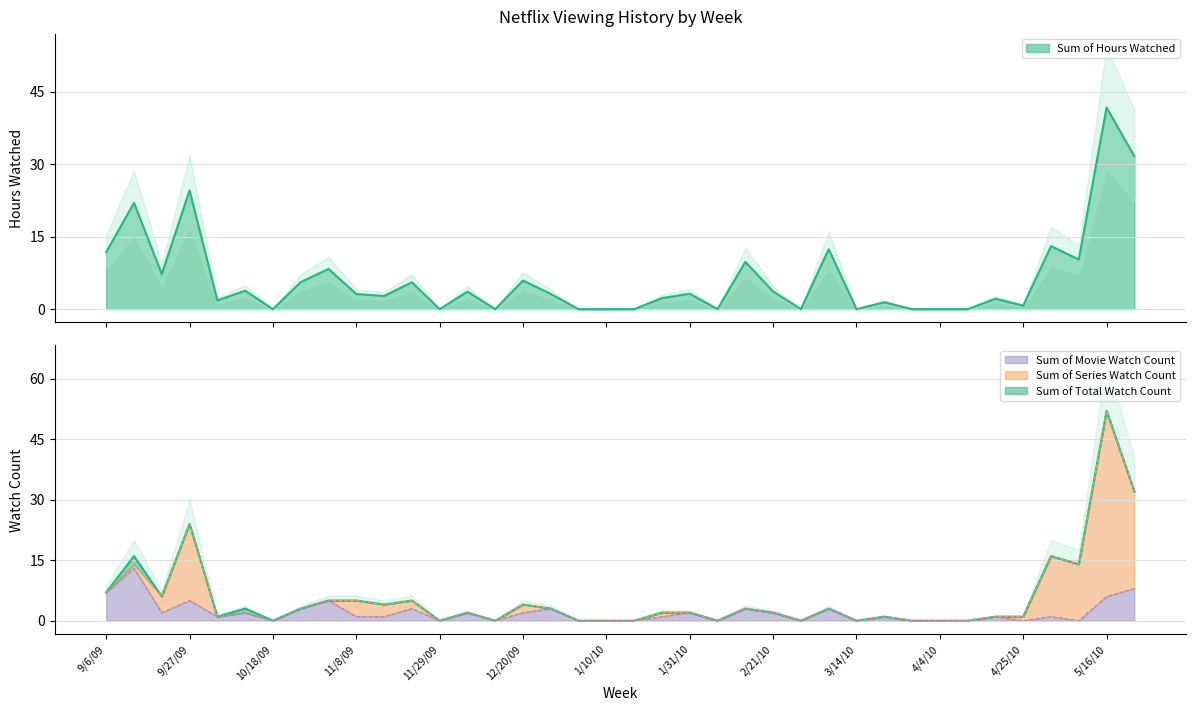

True or false: Sum of Movie Watch Count has a value of 2.0 at 10/11/09.

True